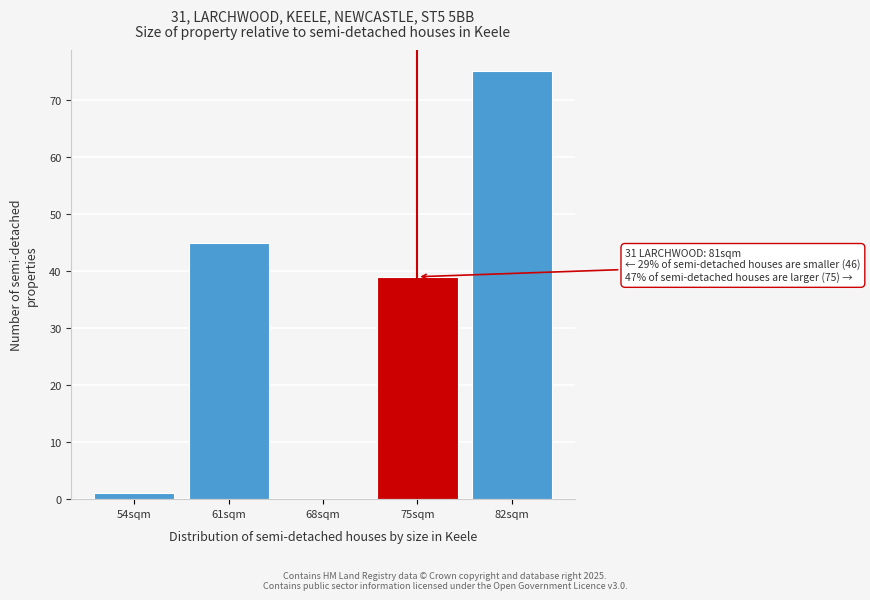

Reading left to right, what are all the values shown in this chart?

54sqm=1	61sqm=45	68sqm=0	75sqm=39	82sqm=75